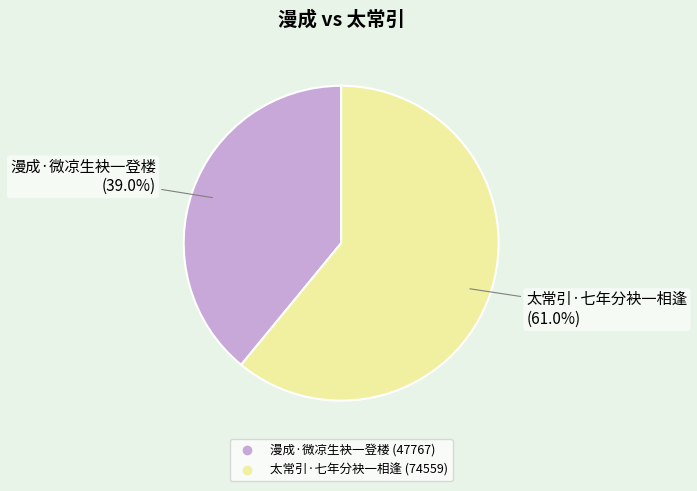

Rank the categories by value from highest to lowest.

太常引·七年分袂一相逢, 漫成·微凉生袂一登楼